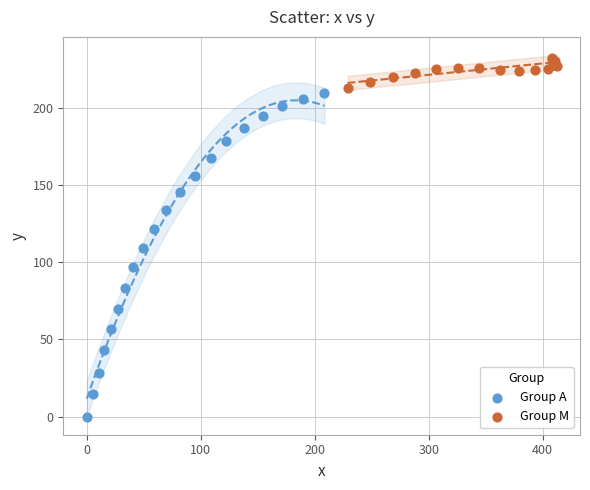

Which series contains the highest Y value?

Group M